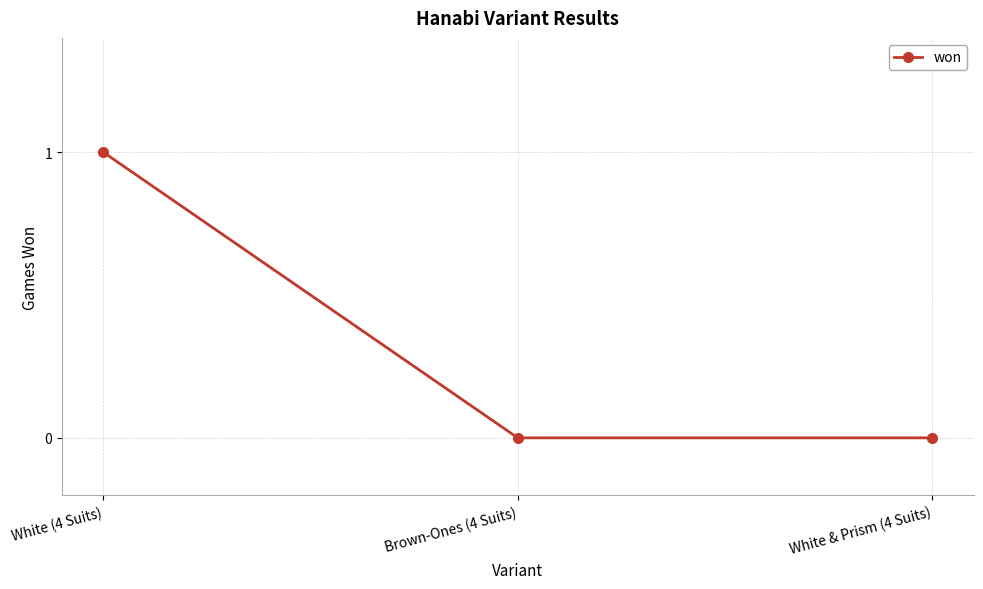

What is the label of the 1st point from the right?

White & Prism (4 Suits)